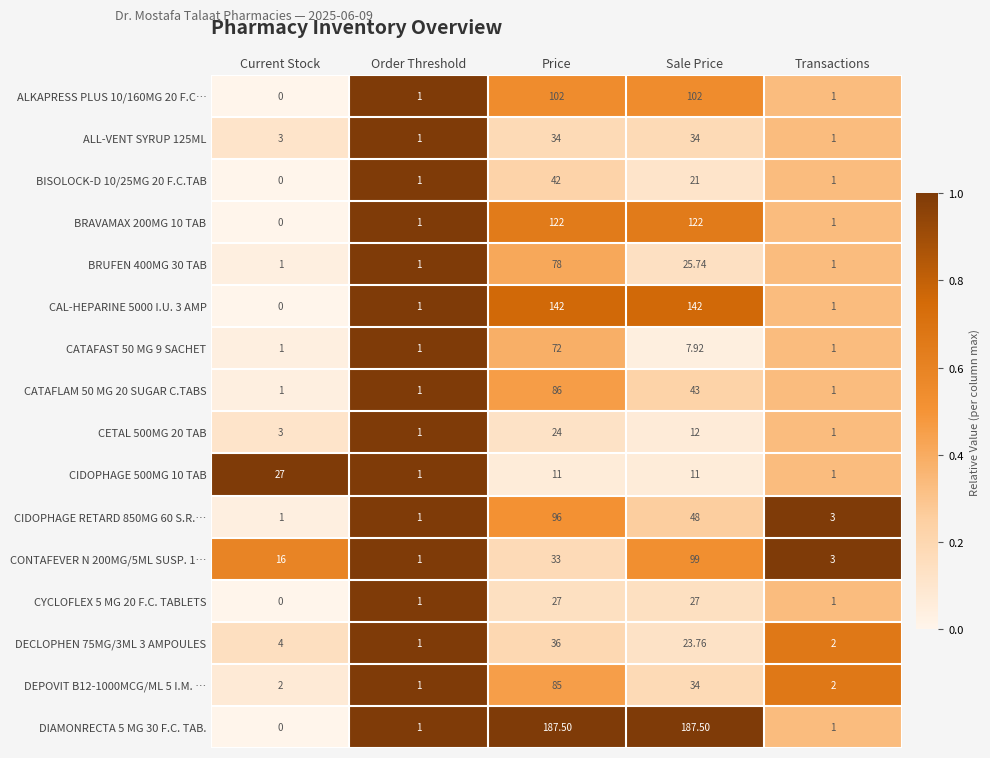

Which category has the highest value in the CIDOPHAGE 500MG 10 TAB series?

Current Stock